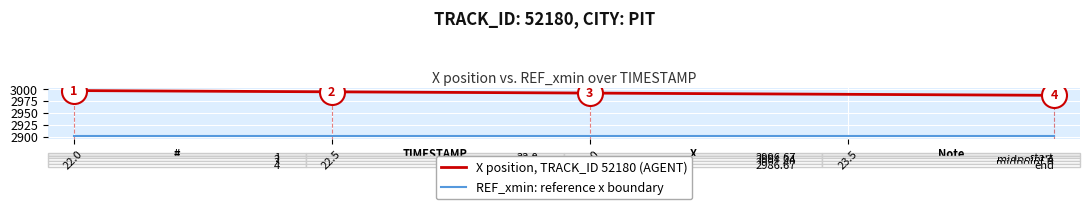

What is the average value of the X position, TRACK_ID 52180 (AGENT) series?

2991.7